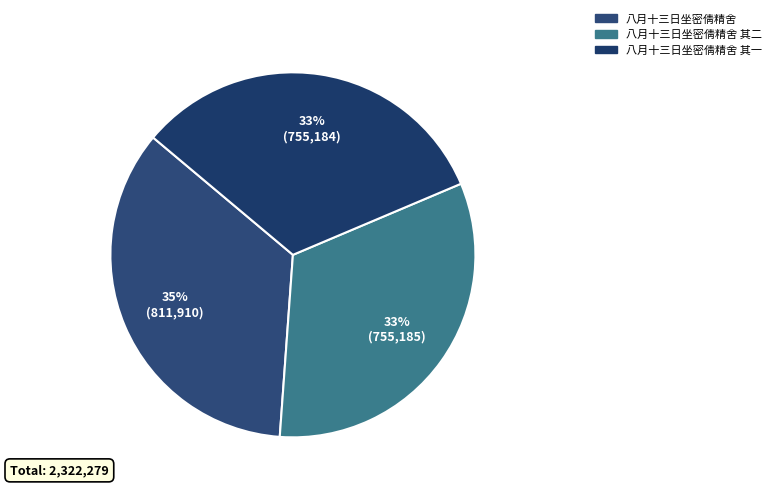

To the nearest percent, what is the average slice percentage?

33%